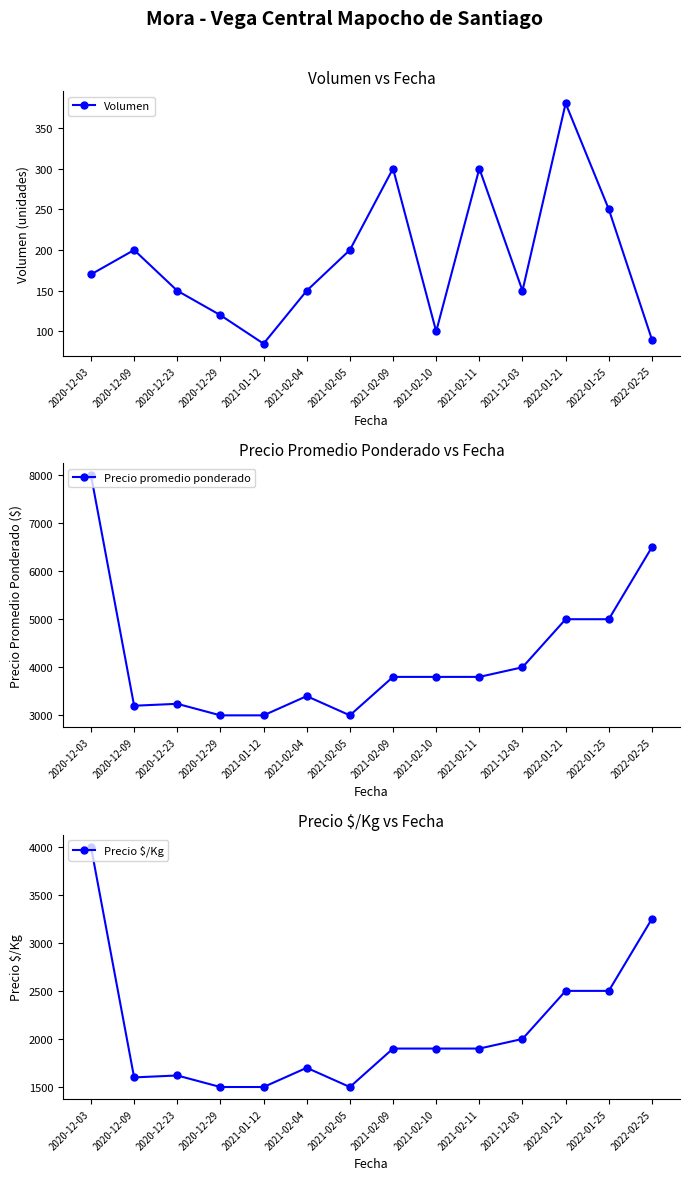

How many data points in Precio $/Kg are above 1900?

5